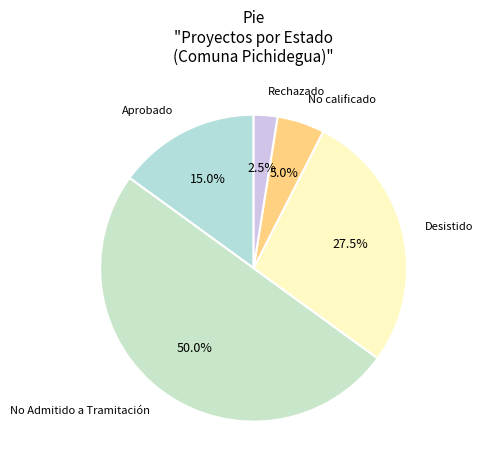

Which has a higher value, No calificado or Rechazado?

No calificado